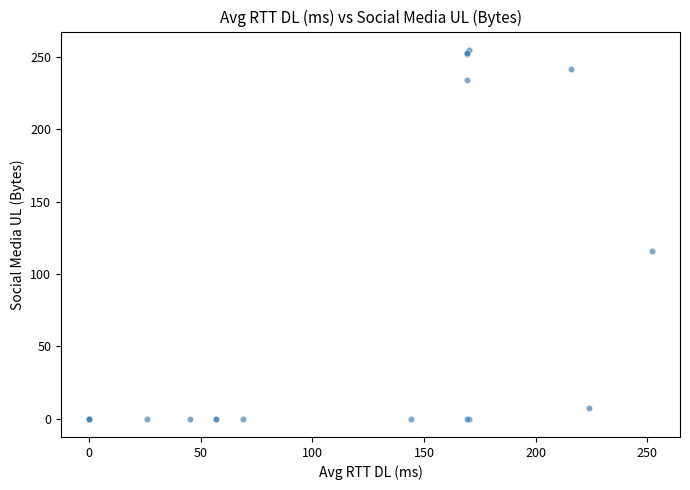

What Y value in the scatter plot is closest to 127?

116